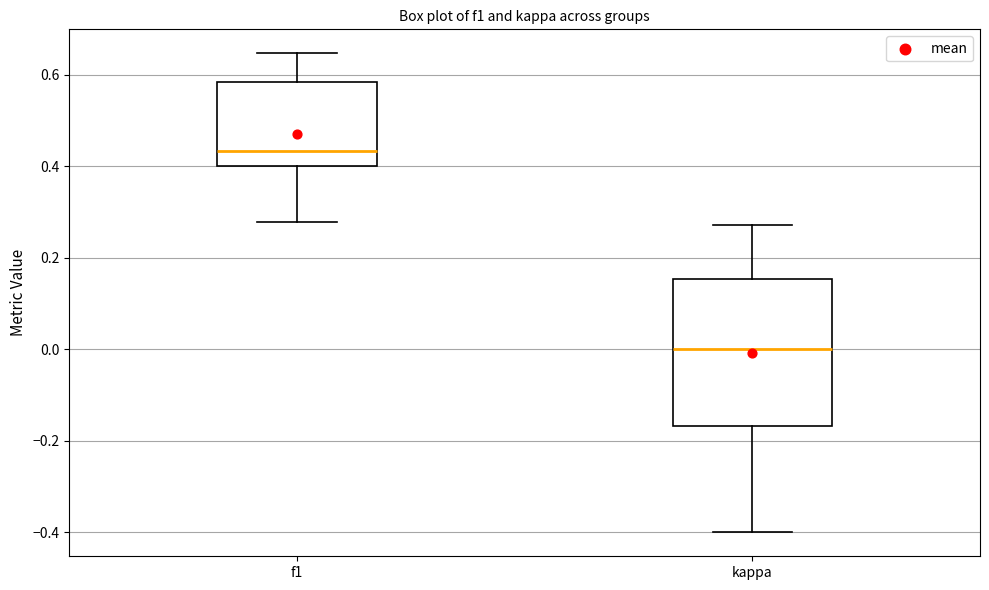

Comparing the boxes themselves (not the whiskers), which one is the tallest?

kappa